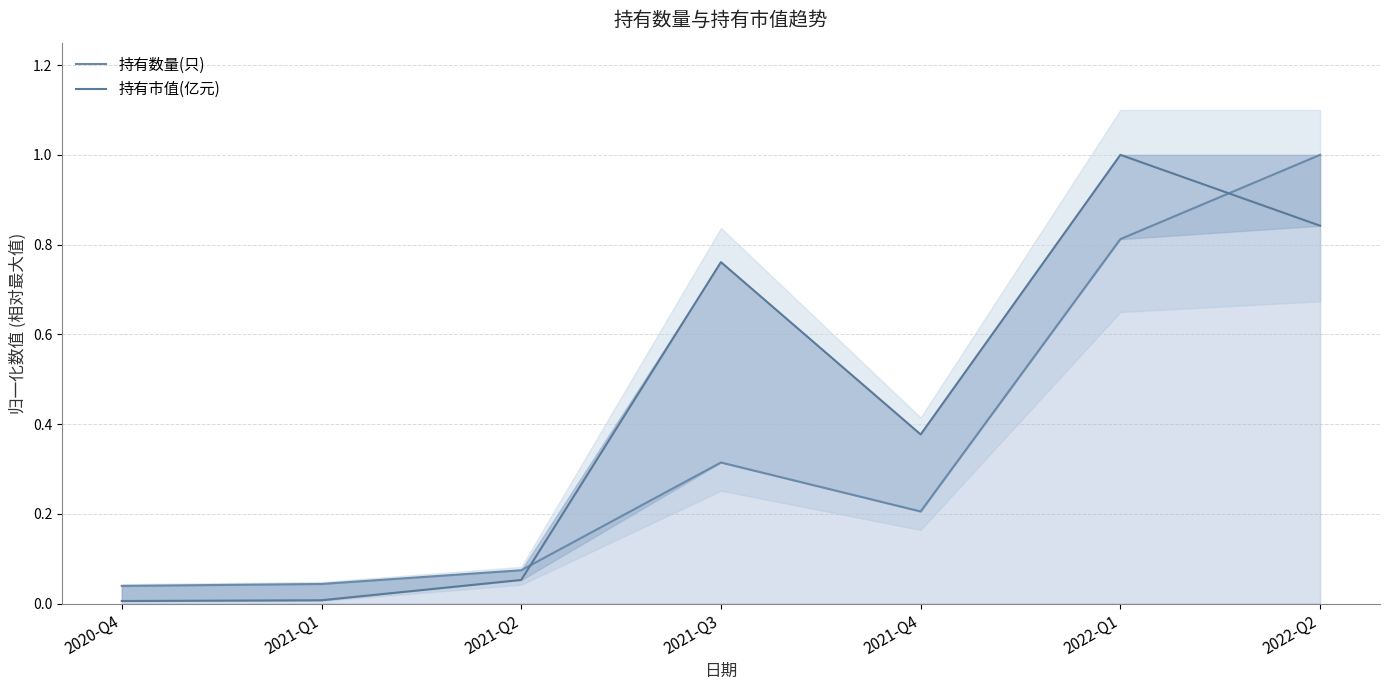

Rank the series by their average value, from highest to lowest.

持有市值(亿元), 持有数量(只)